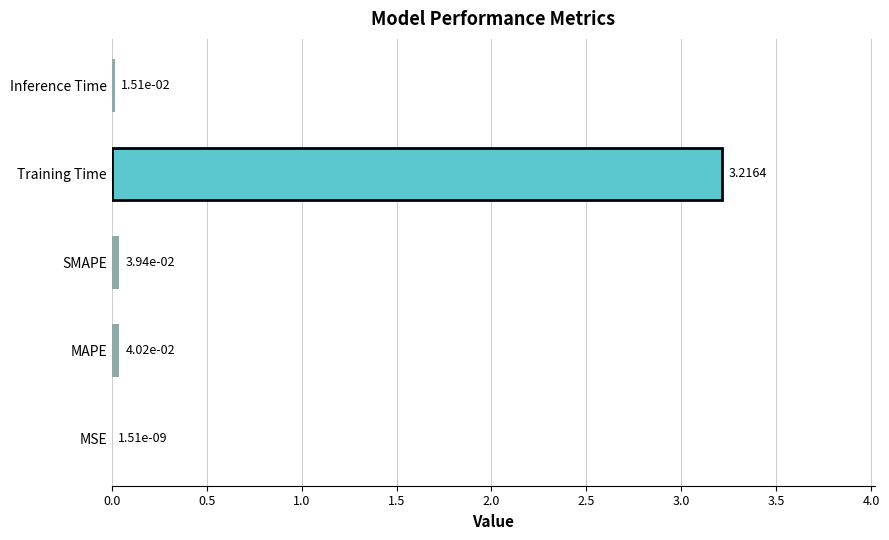

Which category has the highest value across all series?

Training Time